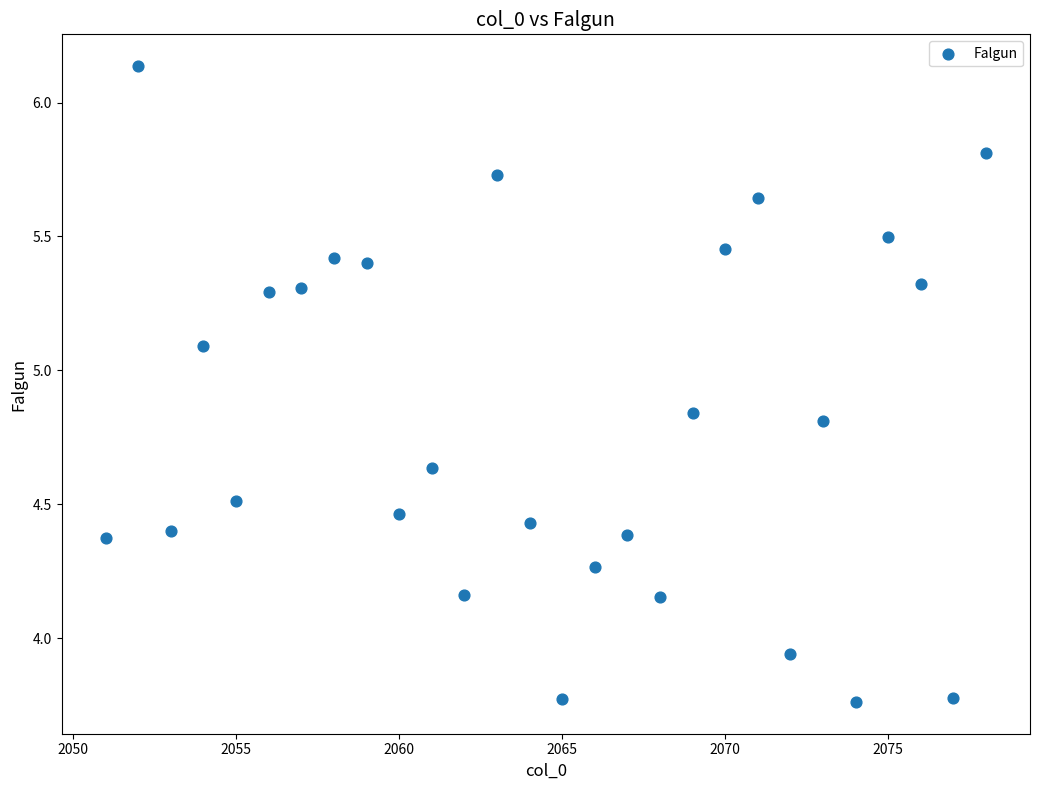

What is the range of Y values (max minus min)?

2.4